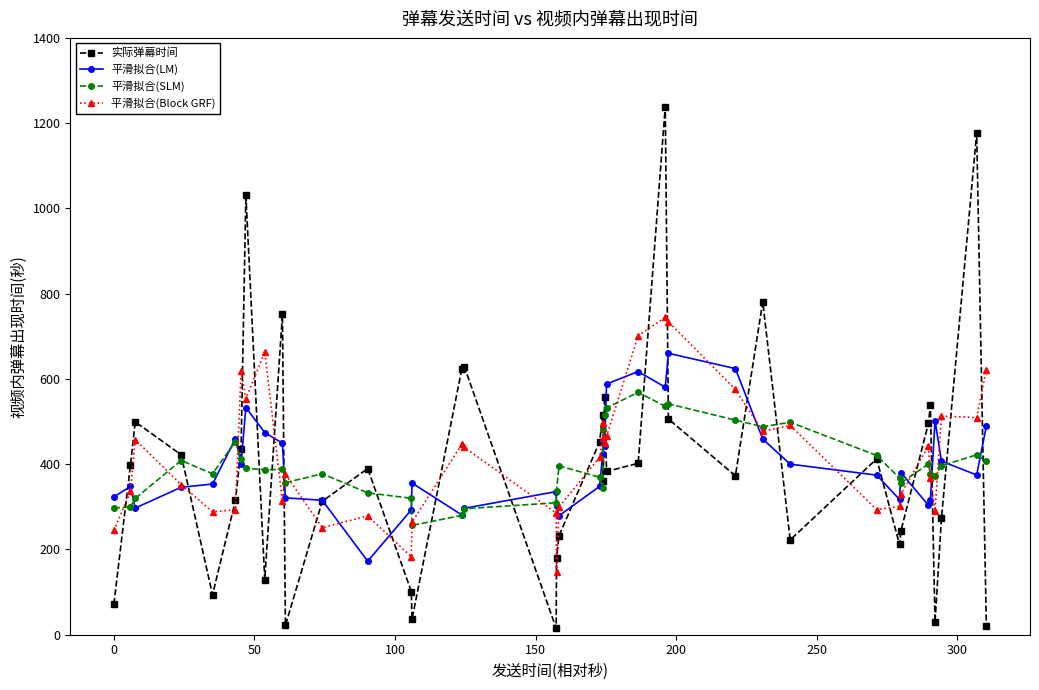

In 实际弹幕时间, how many points are higher than both neighbors (excluding endpoints)?

12